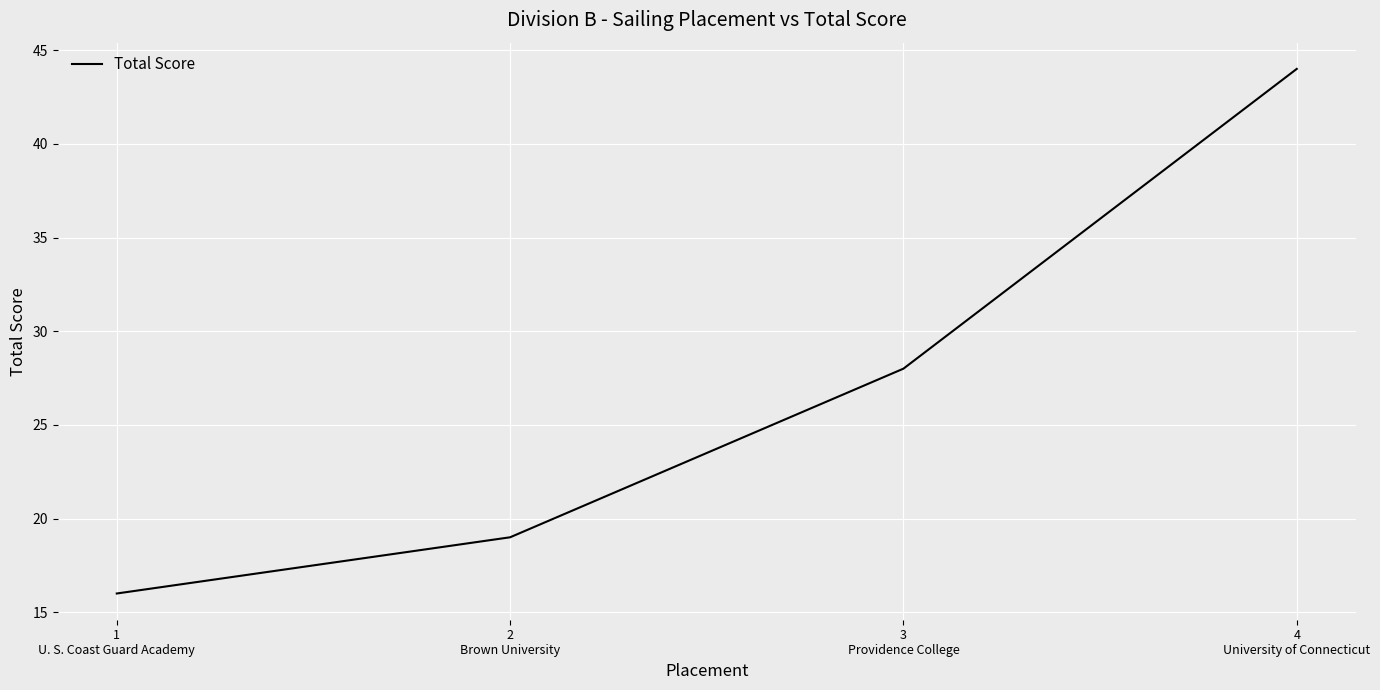

Count the number of categories in the chart.

4